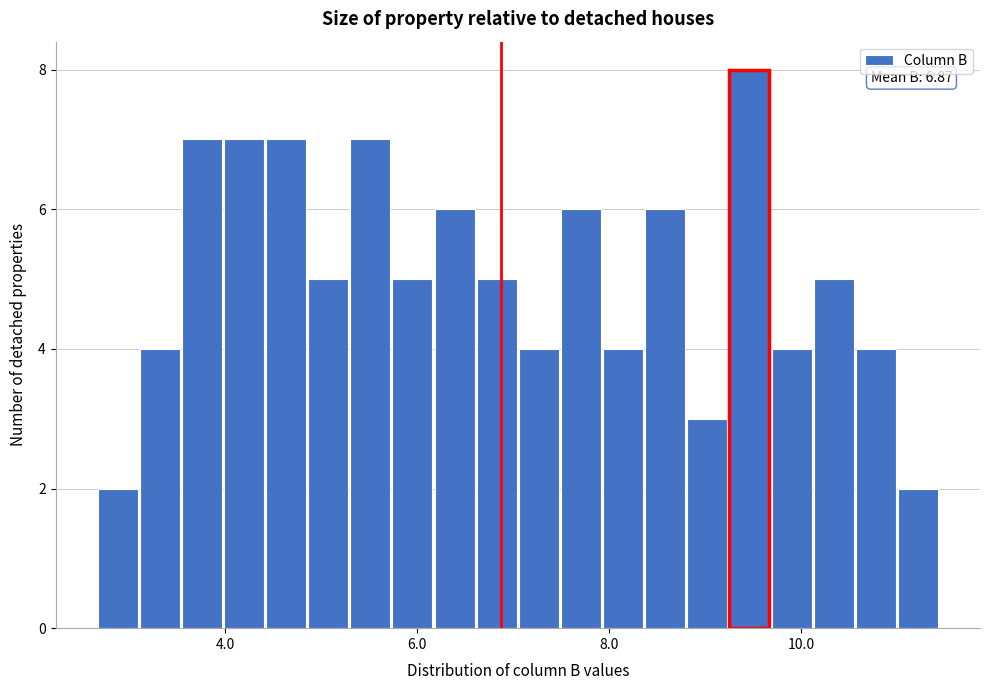

Read against the x-axis, roughly where is the centre of the tallest bar?

9.4